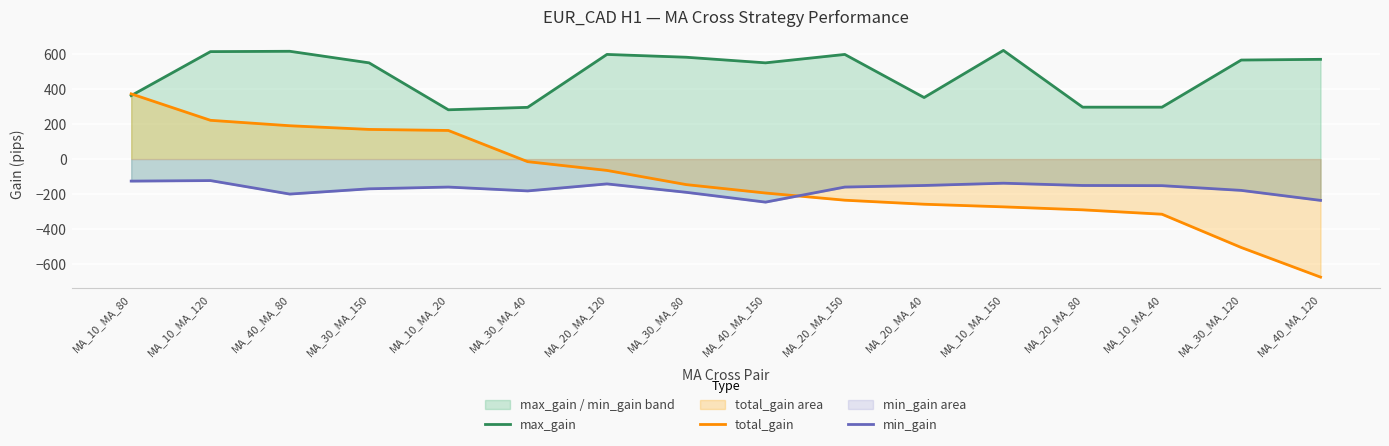

At which category does max_gain reach its first local peak?

MA_40_MA_80